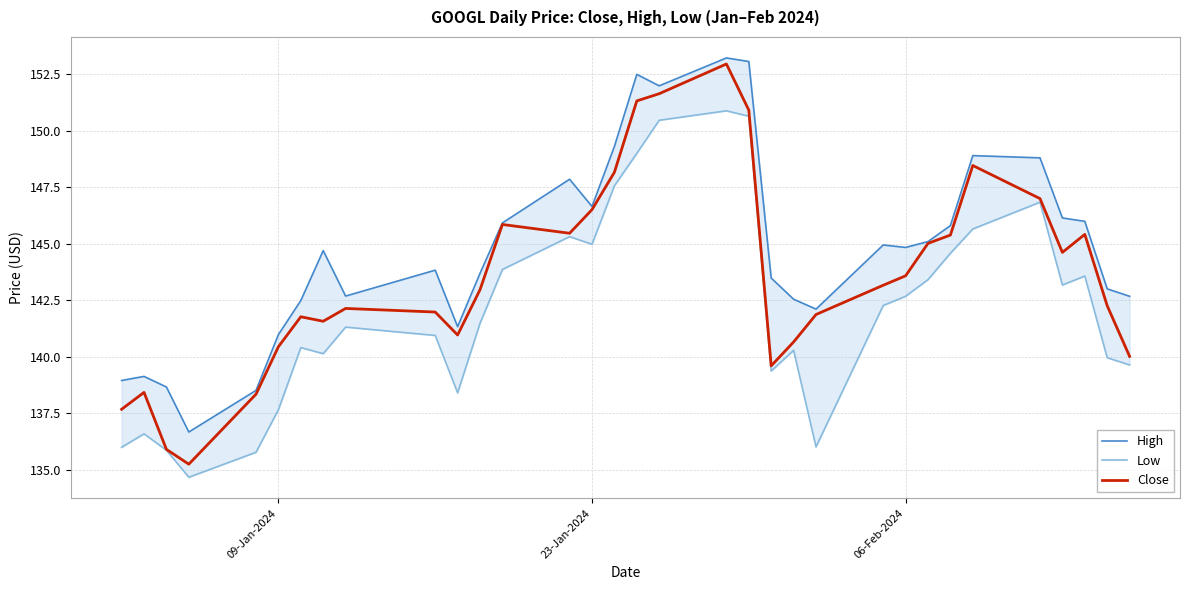

What is the minimum value for Close?

135.2